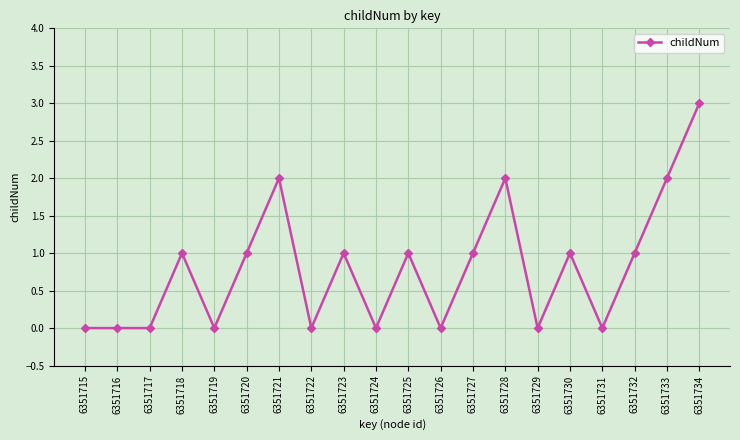

What is the value of the 13th point from the left?

1